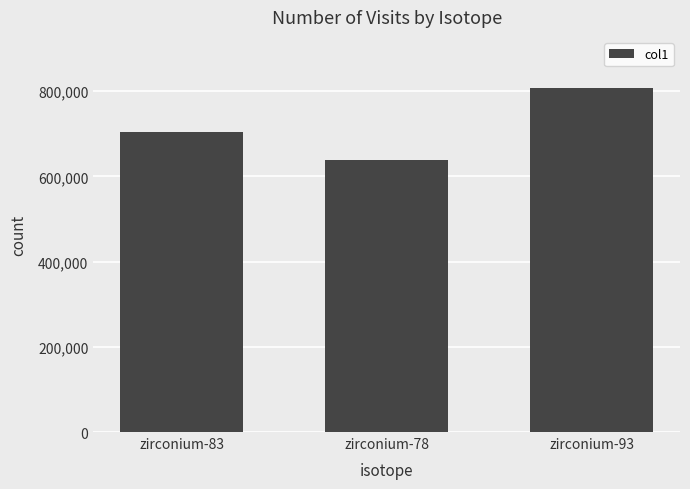

What position from the right is zirconium-78?

2